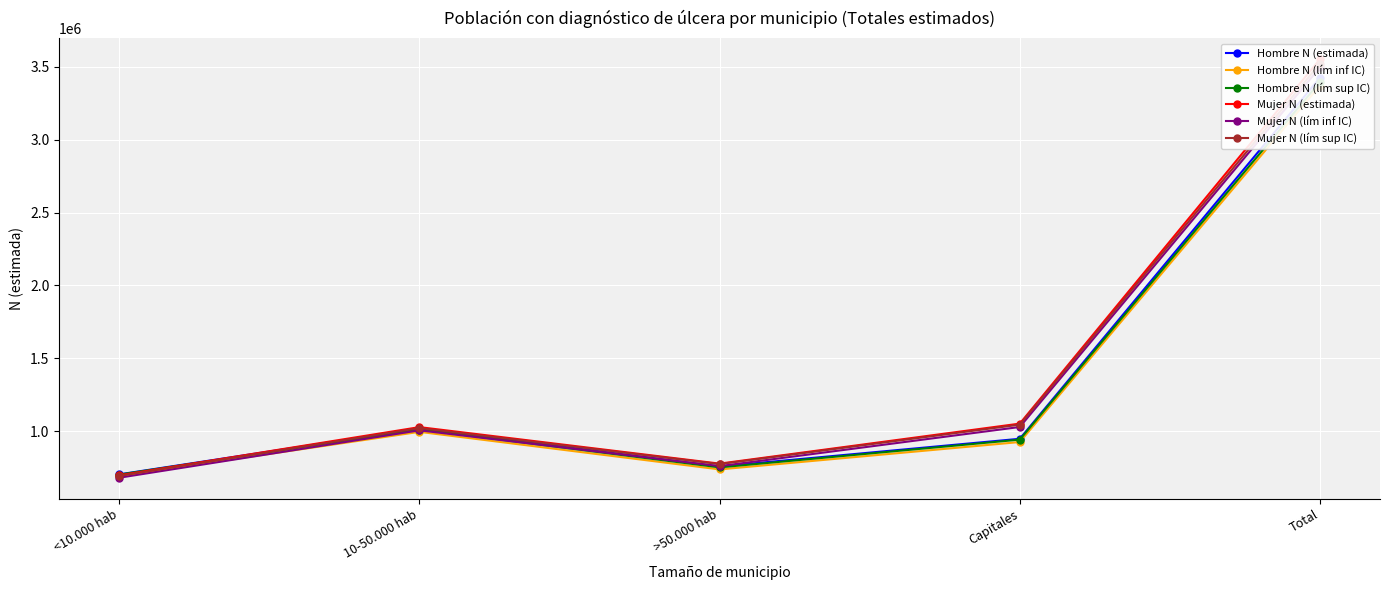

True or false: Hombre N (estimada) and Hombre N (lím inf IC) cross at least once.

False